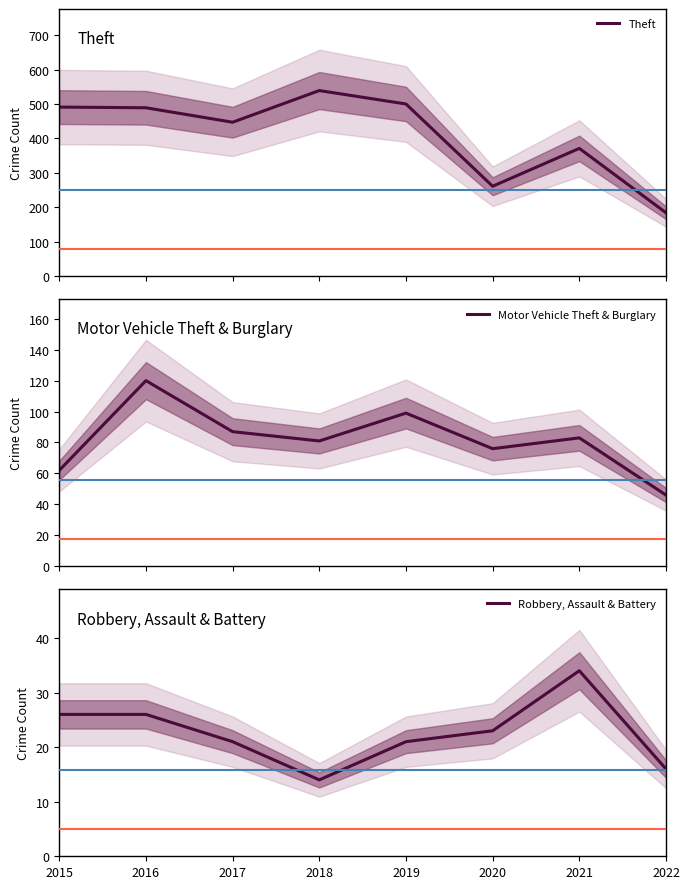

The value of Motor Vehicle Theft & Burglary at 2017 is 116. True or false?

False